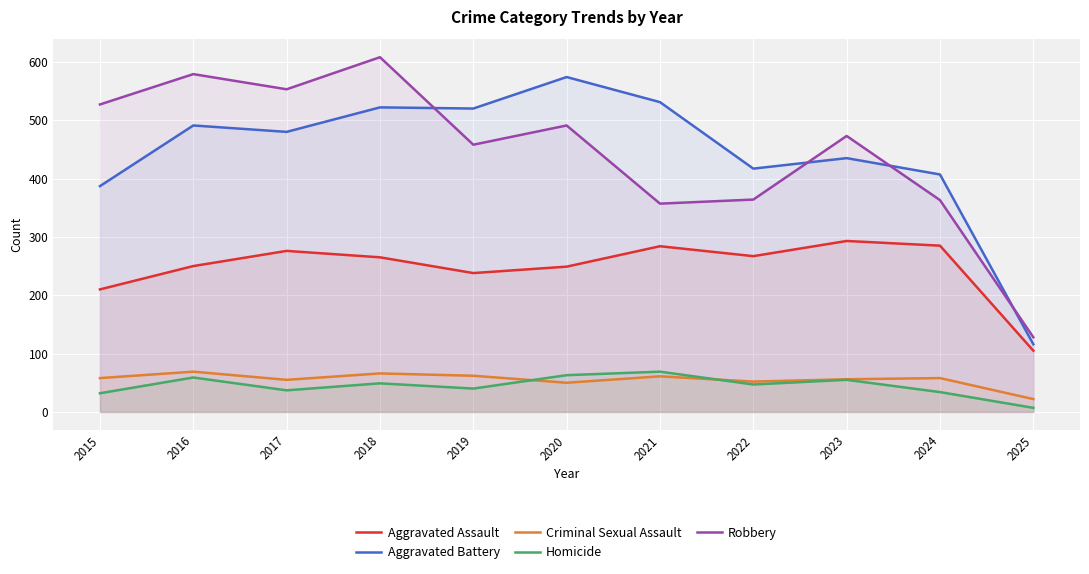

The value of Criminal Sexual Assault at 2023 is 94. True or false?

False